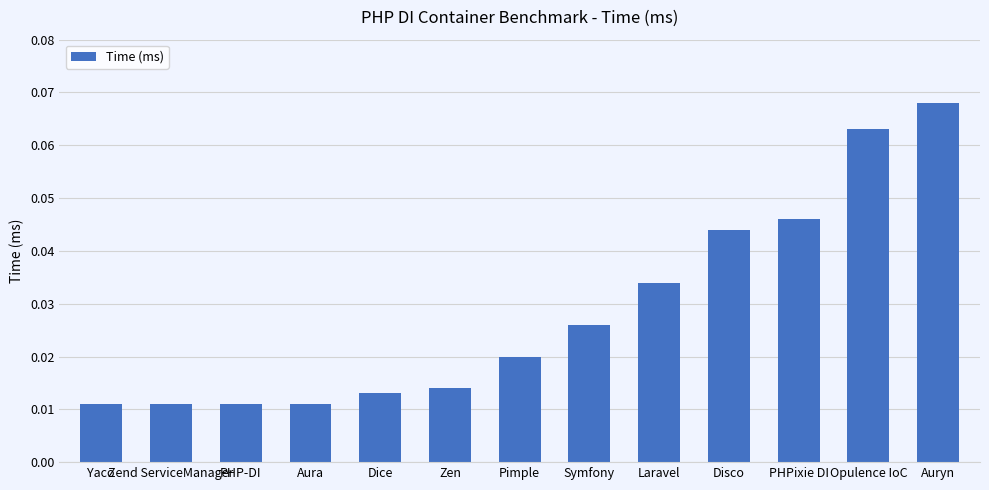

Which category has the highest value across all series?

Auryn